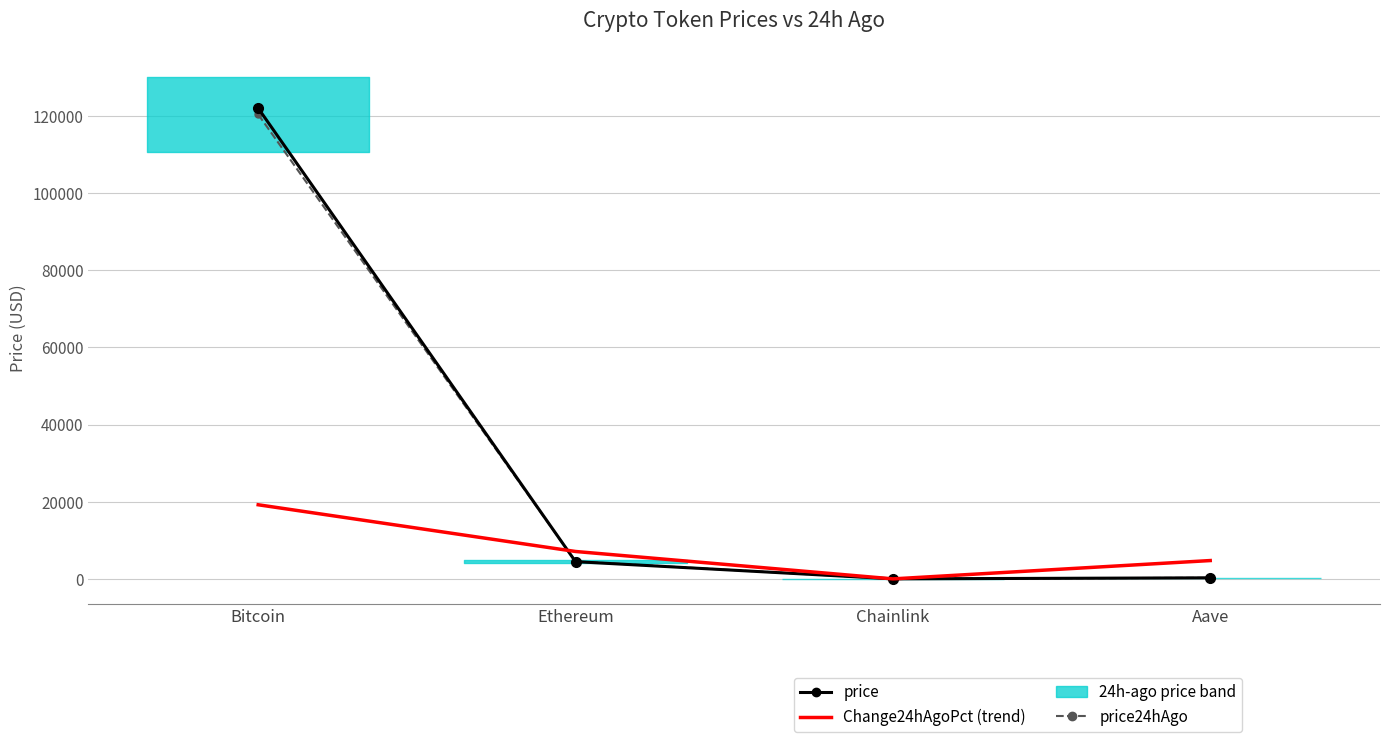

Which series changed the most between Ethereum and Aave?

price24hAgo